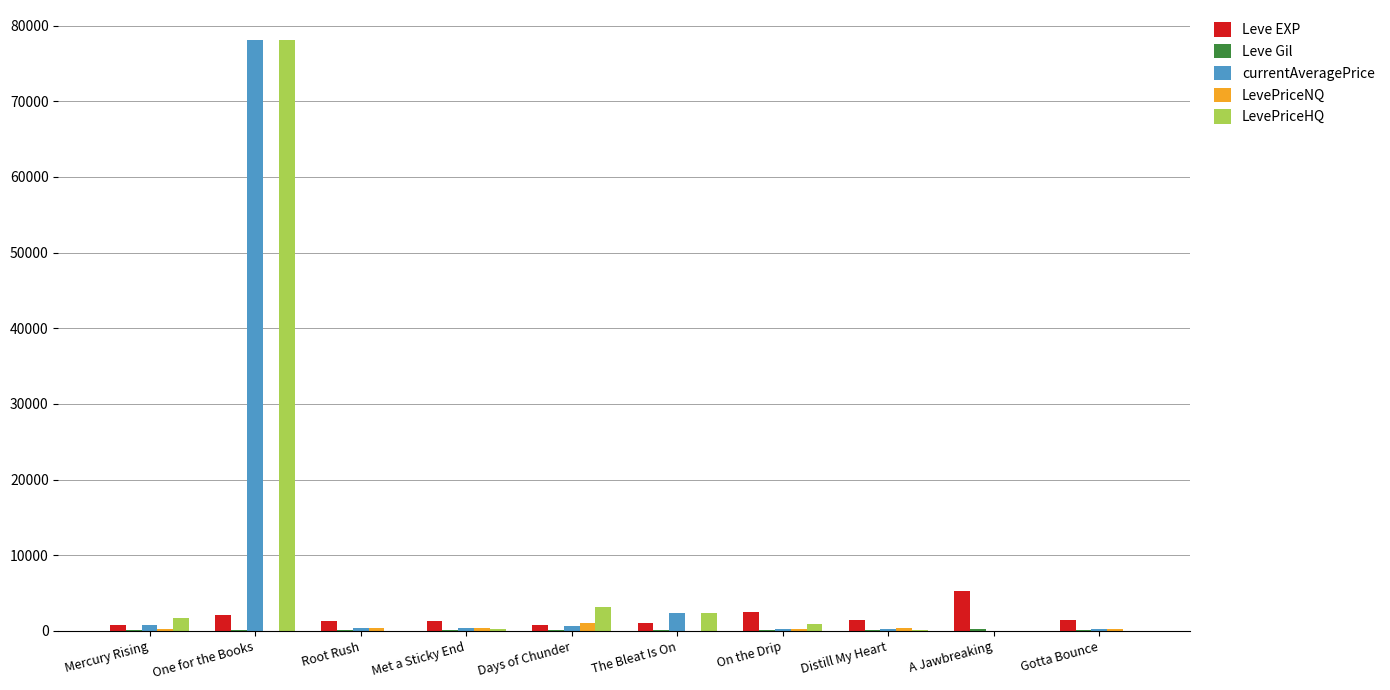

At which category is the sum across all series the highest?

One for the Books